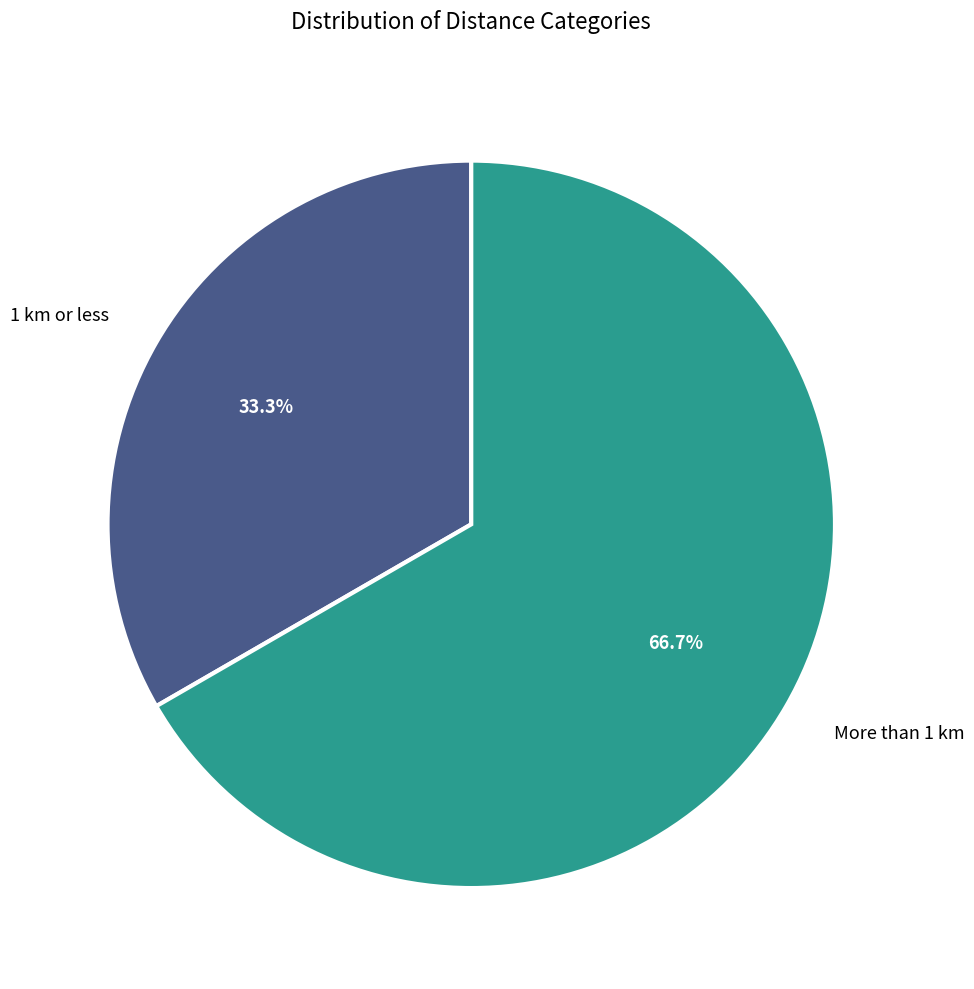

What percentage is NOT represented by More than 1 km?

33.3%